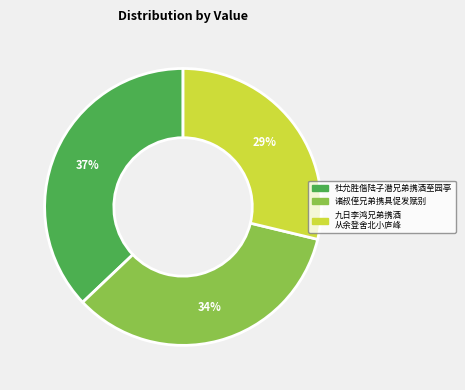

The 诸叔侄兄弟携具促发赋别 slice represents 40% of the pie. True or false?

False